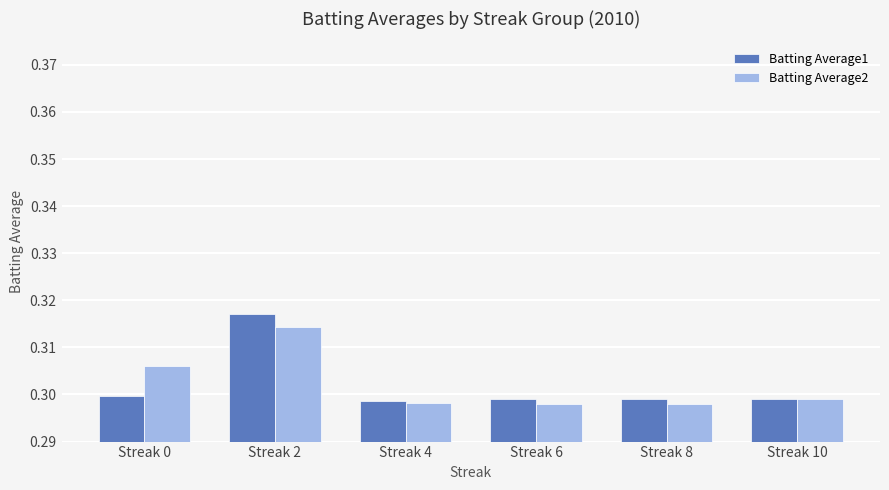

The Batting Average1 series shows 0.3 at Streak 2. True or false?

True